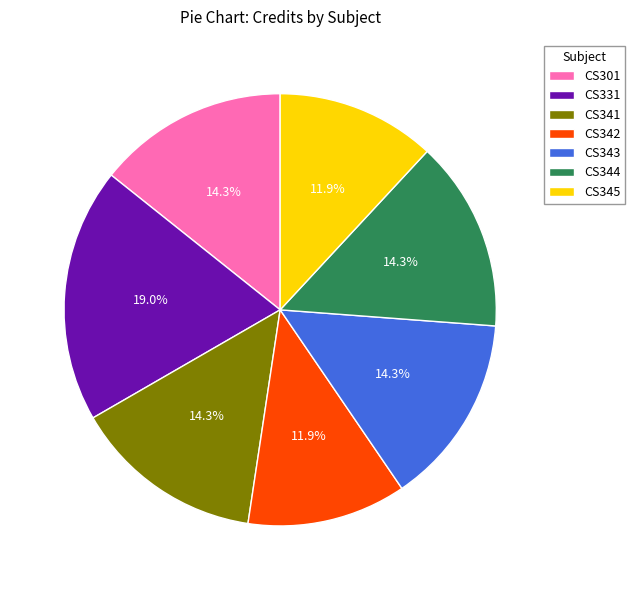

To the nearest percent, what percentage of the pie is CS344?

14%